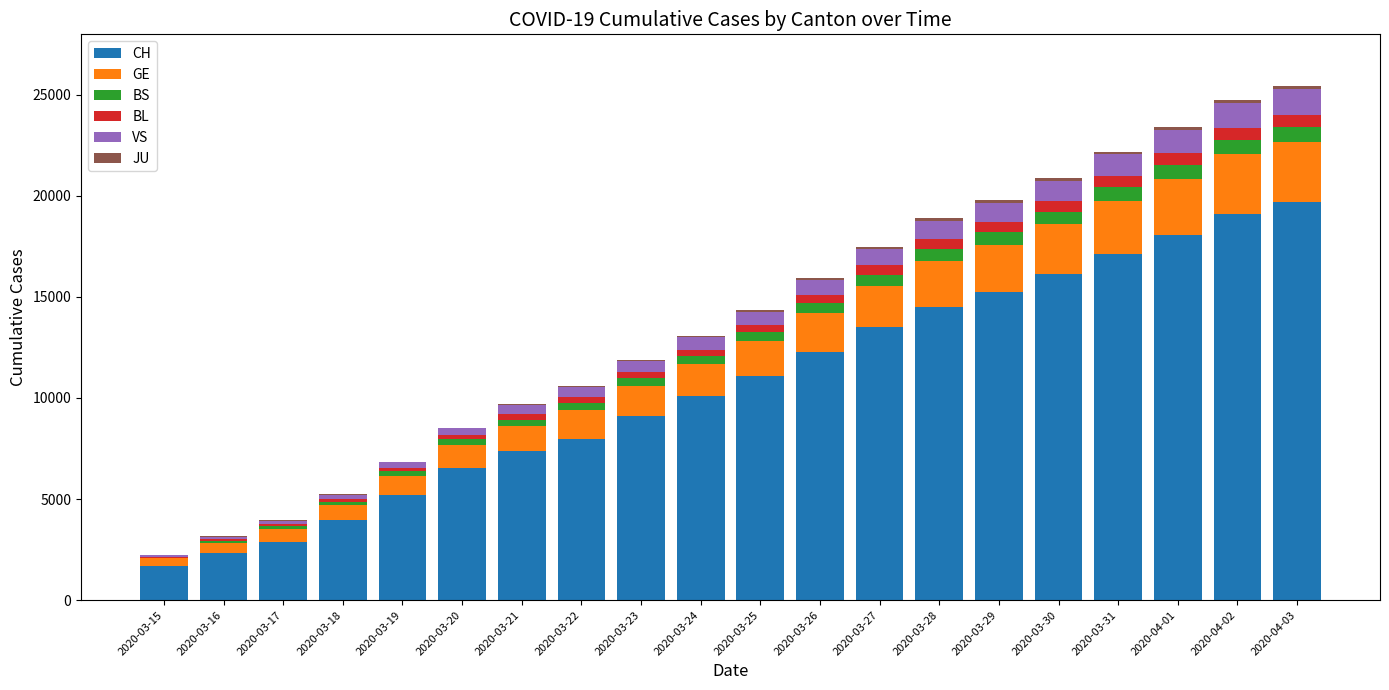

What is the highest value of the CH series?

19706